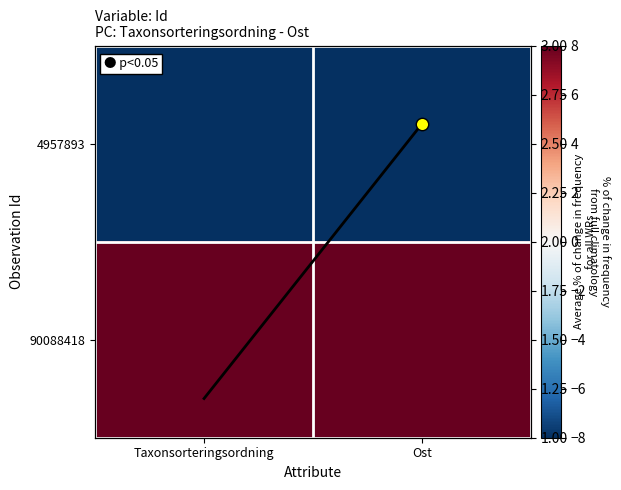

The value of 90088418 at Ost is 8.0. True or false?

True